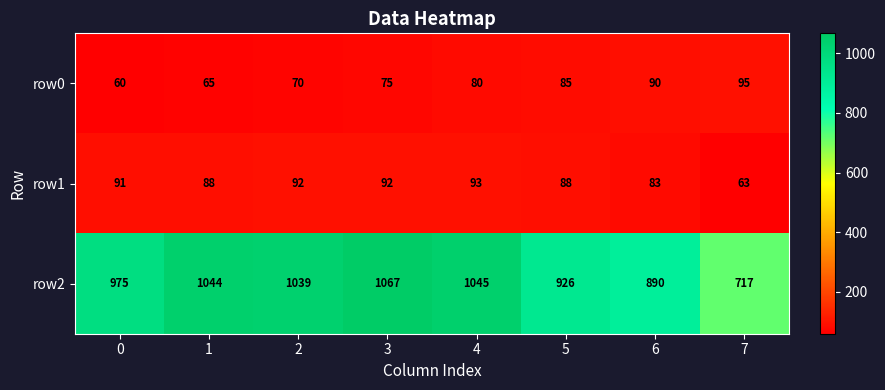

What is the greatest value displayed?

1067